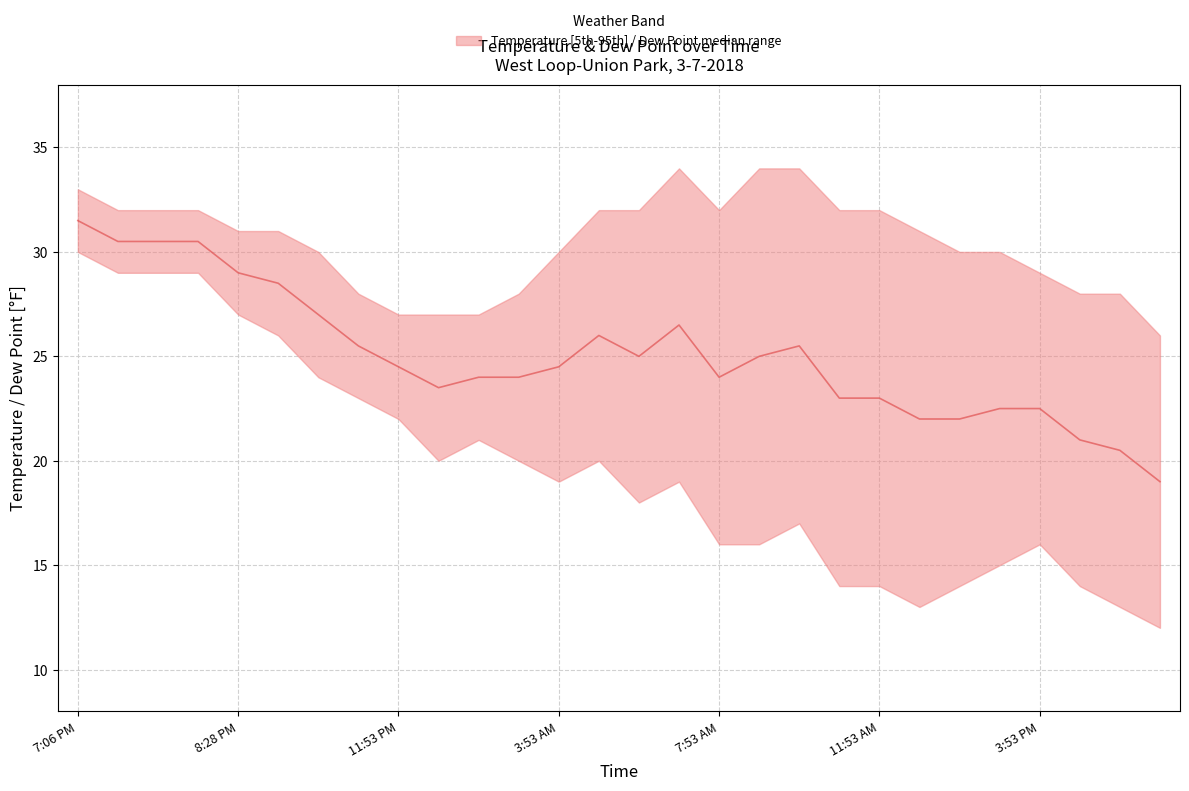

List the series in order of their peak value, highest first.

Temperature, Dew Point